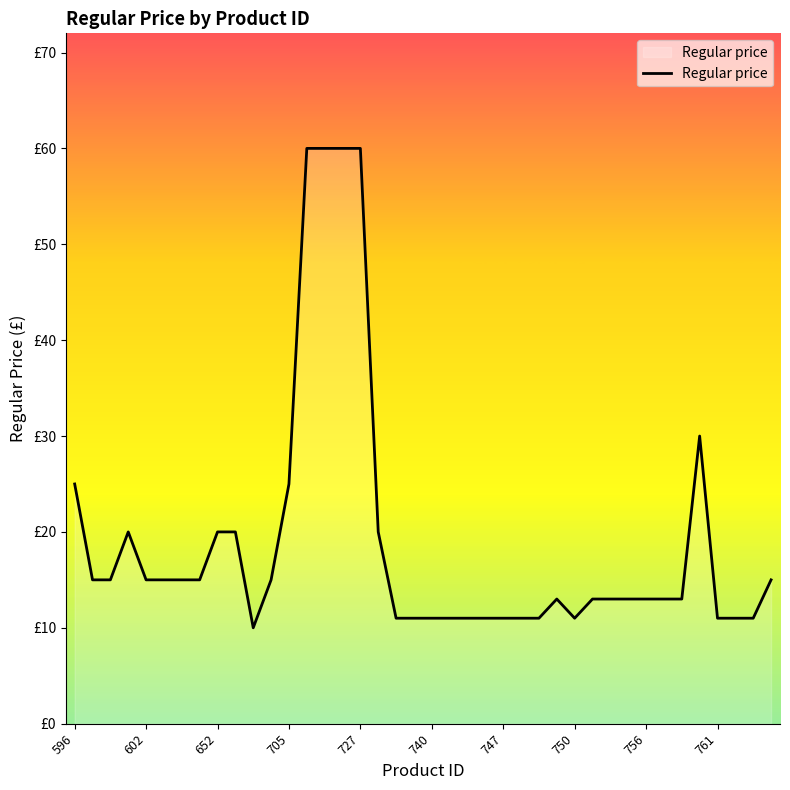

What is the minimum value shown in the chart?

10